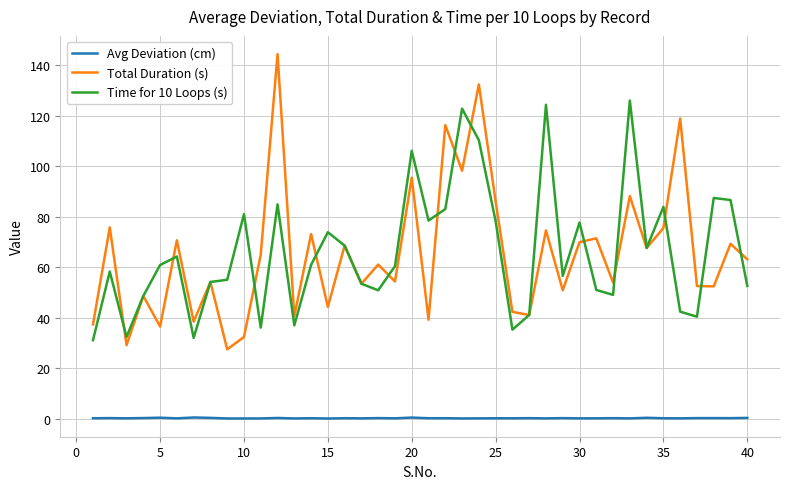

What is the maximum value for Time for 10 Loops (s)?

126.0